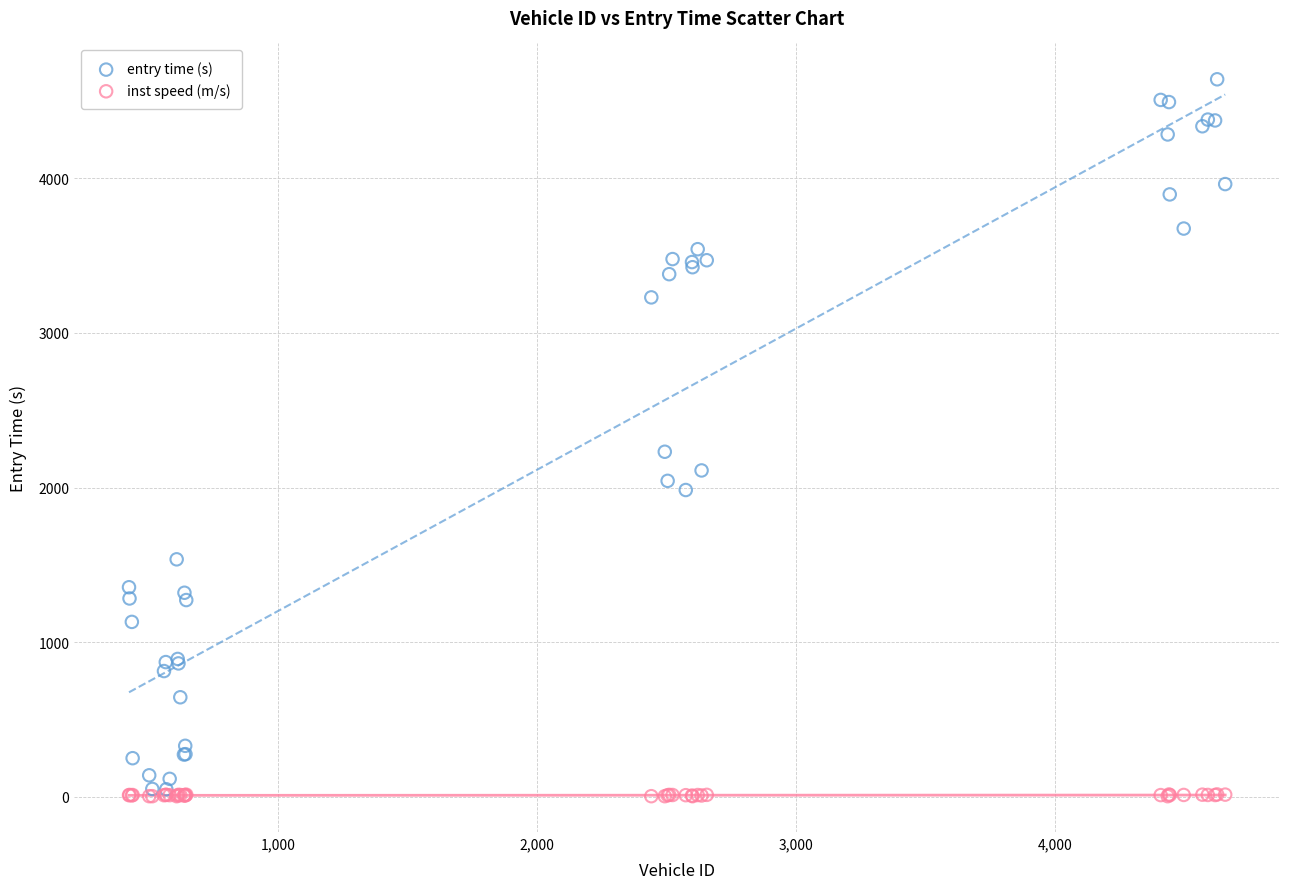

In the entry time (s) series, what Y value is closest to 2344?

2232.0